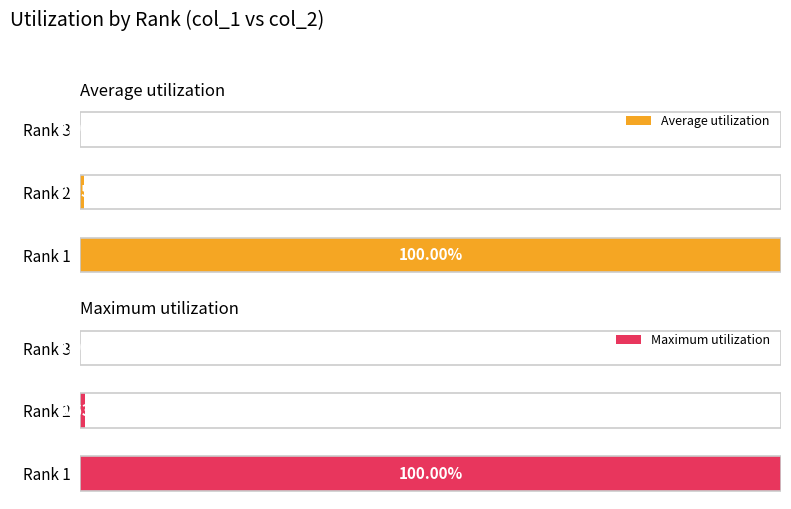

Reading left to right, what are all the values shown in this chart?

Average utilization: 100.0	0.5	0.0
Maximum utilization: 100.0	0.6	0.0